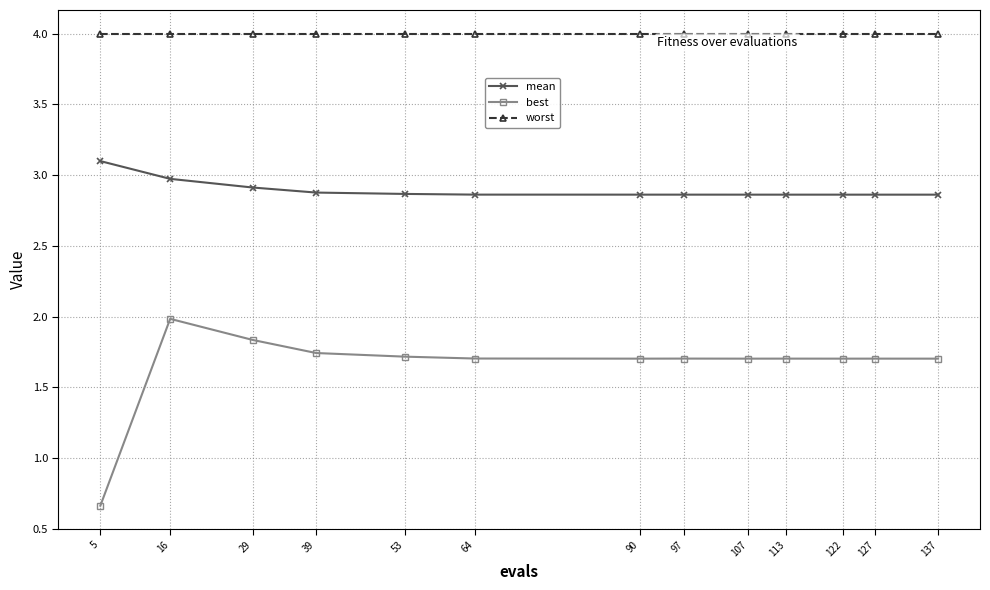

Where is best nearest to the value 1?

5